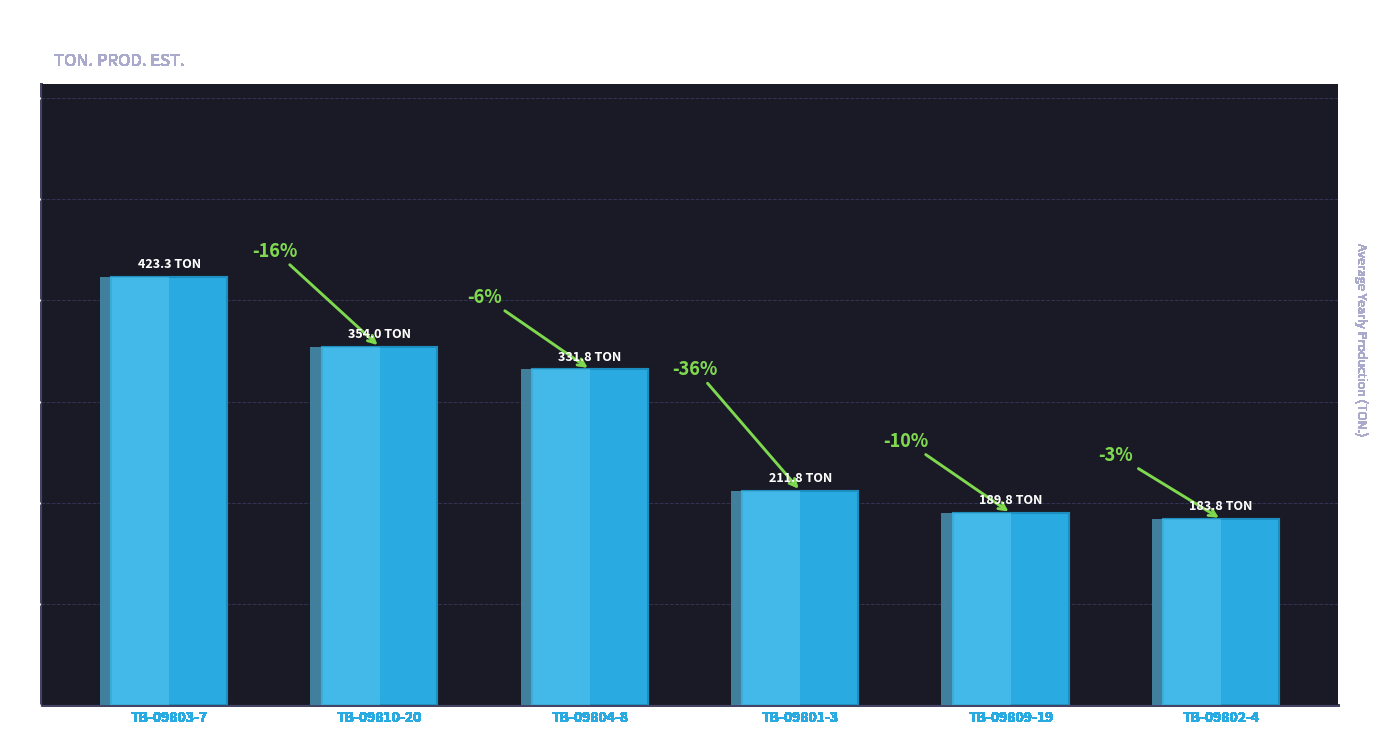

What is the average value?

282.4